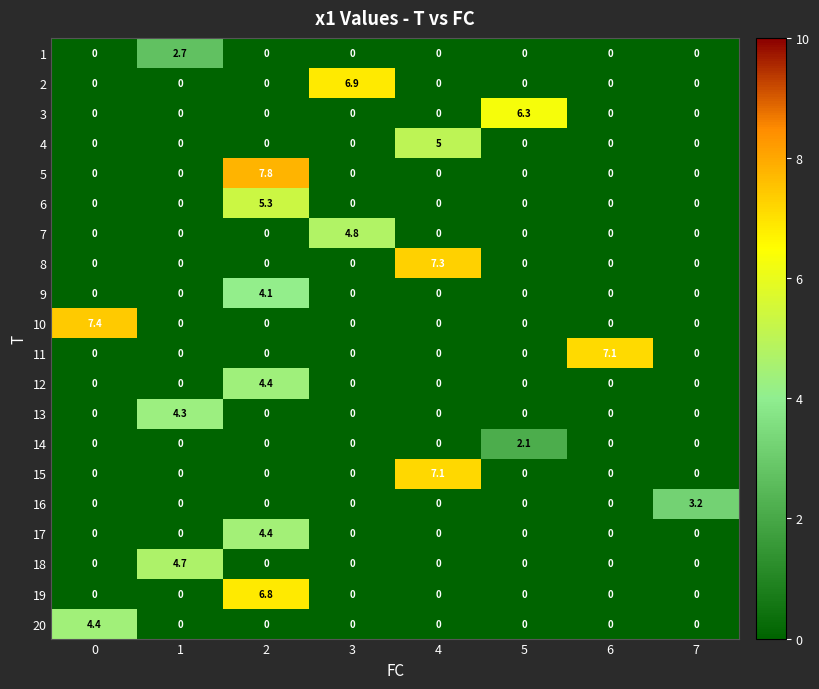

How many 9 values are between 0 and 1?

7